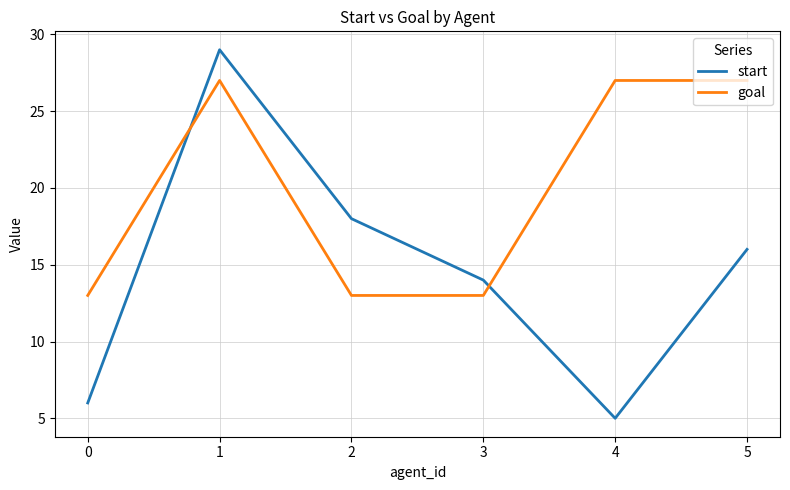

Is this an area chart (filled region under the line)?

No